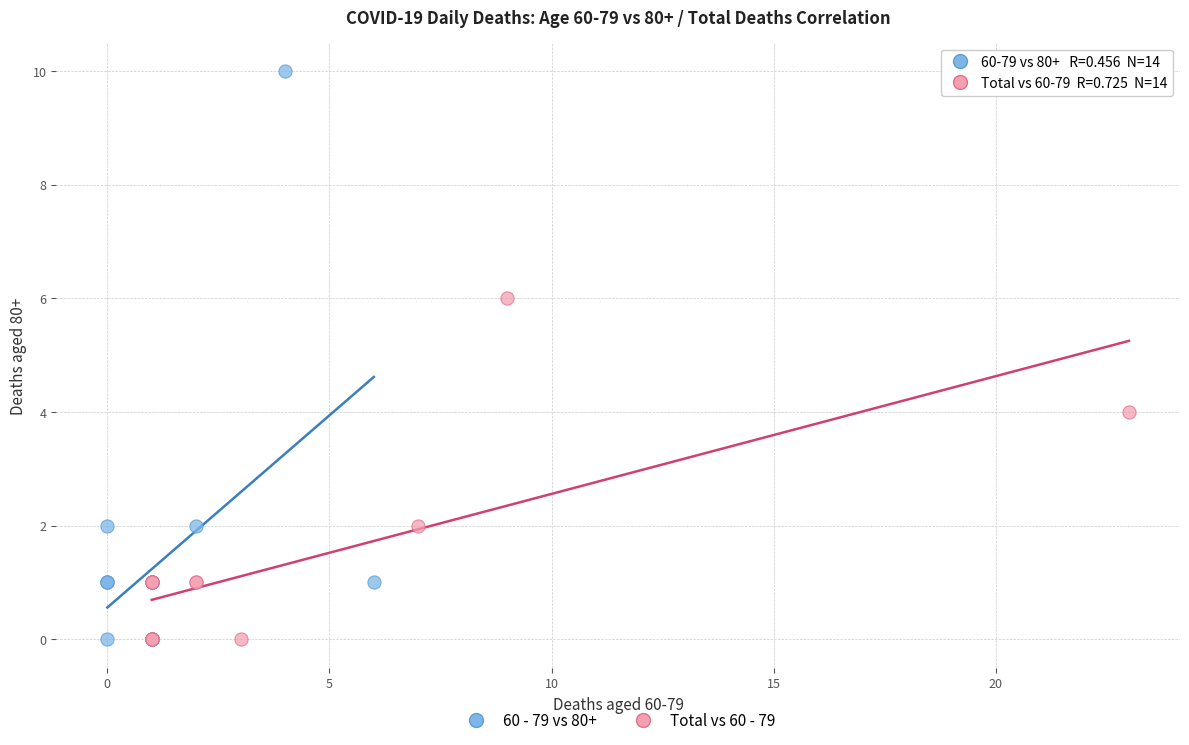

Which series has the widest spread of Y values?

60 - 79 vs 80+